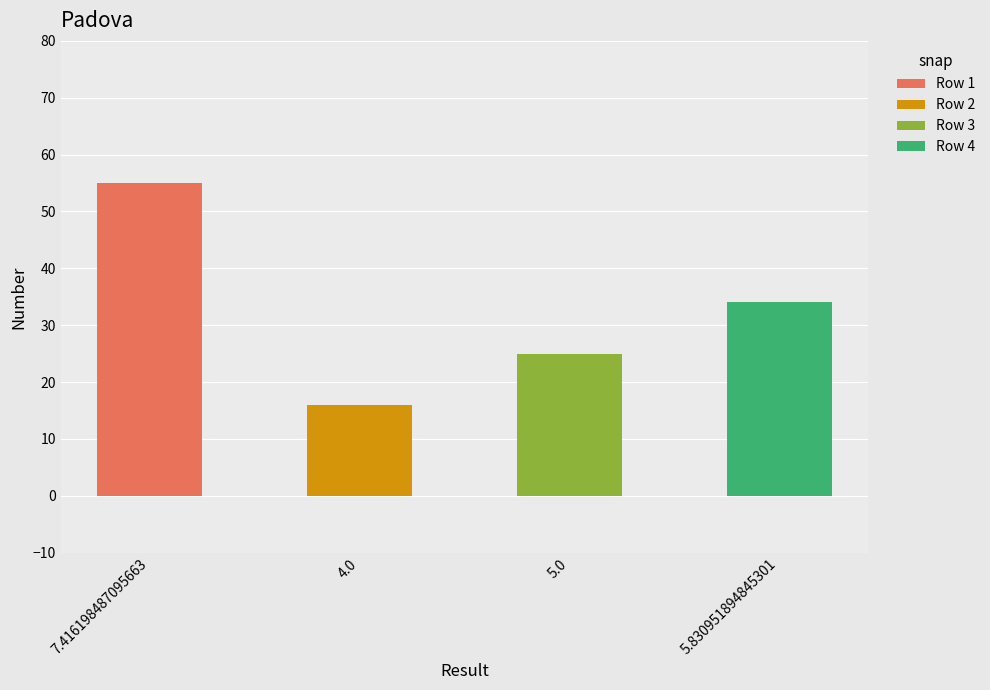

Reading left to right, what are all the values shown in this chart?

55	16	25	34